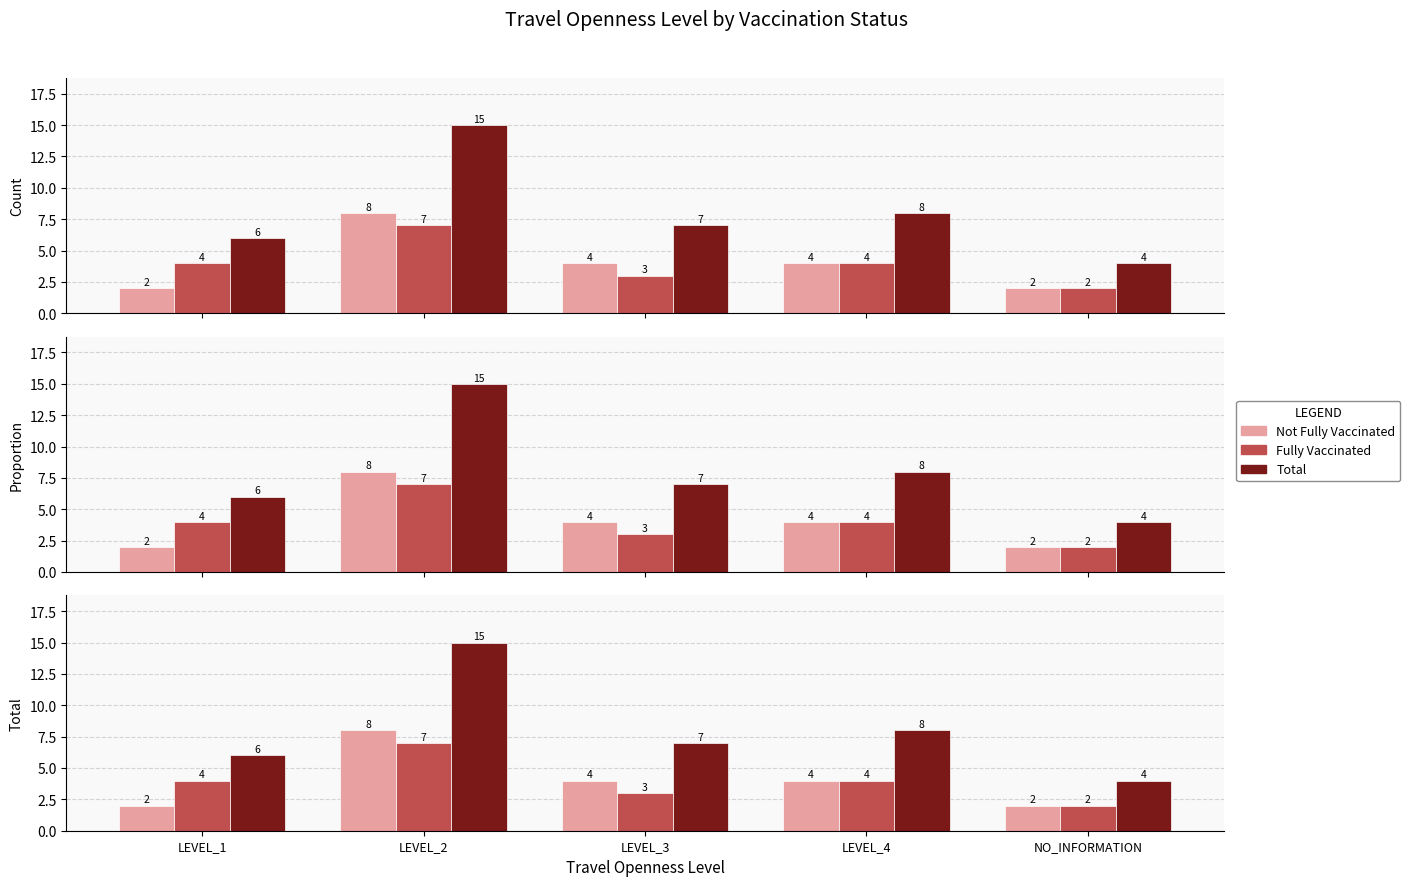

Which category has the highest value in the Not Fully Vaccinated series?

LEVEL_2